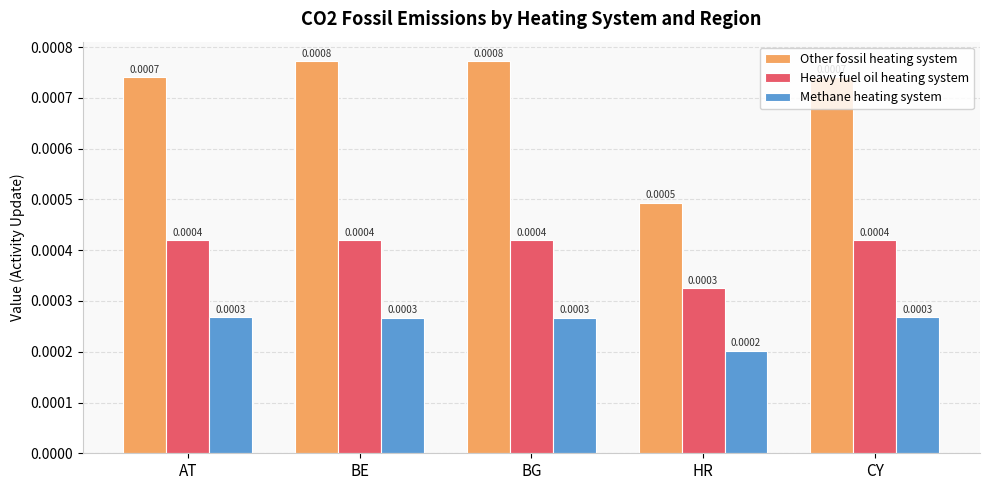

List the series in order of their peak value, highest first.

Other fossil heating system, Heavy fuel oil heating system, Methane heating system